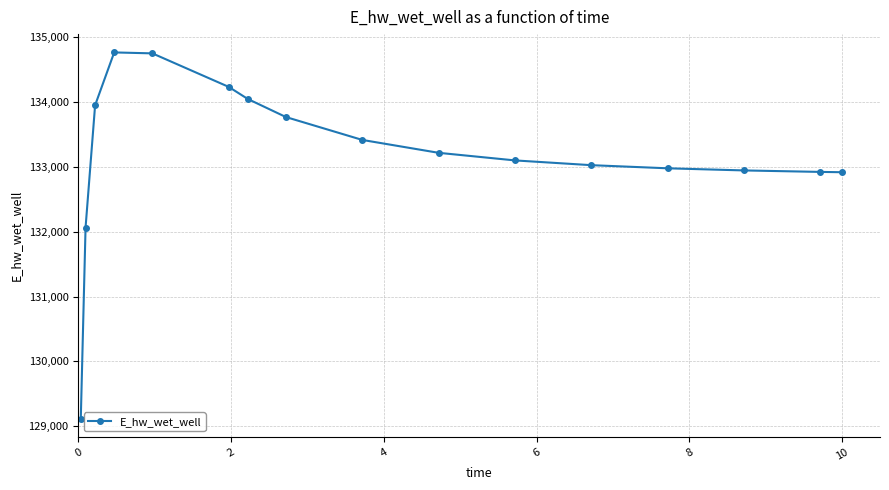

What is the difference between the maximum and minimum values?

5640.0